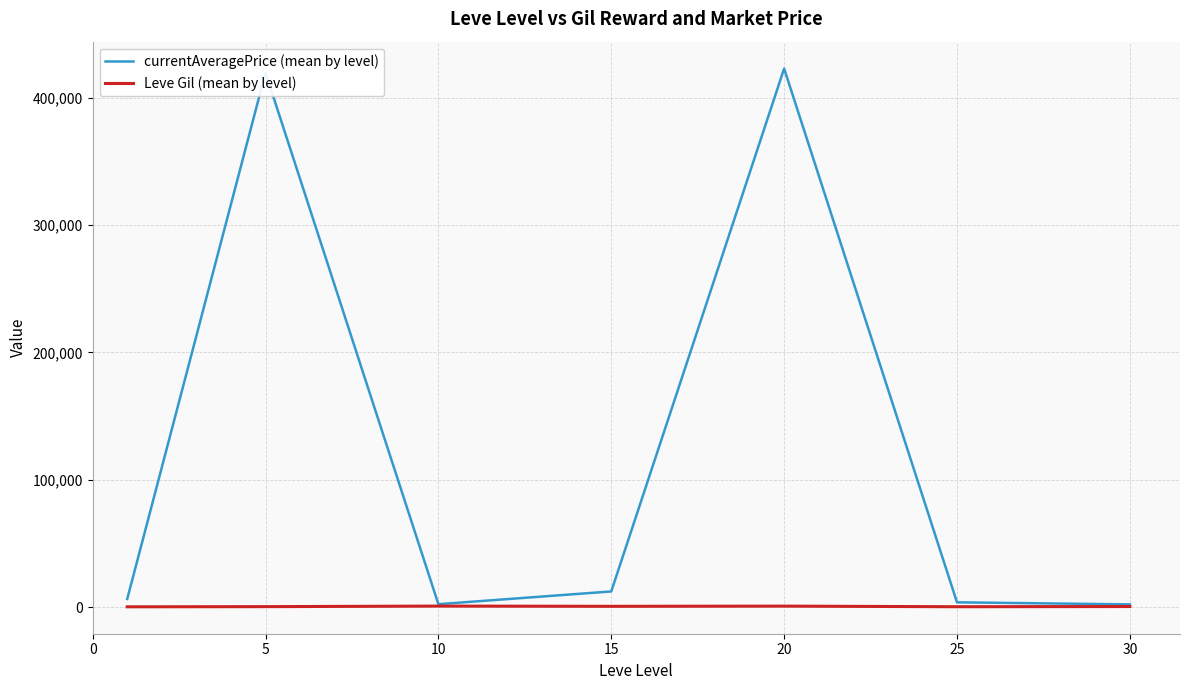

Which series has the largest range (max minus min)?

currentAveragePrice (mean by level)